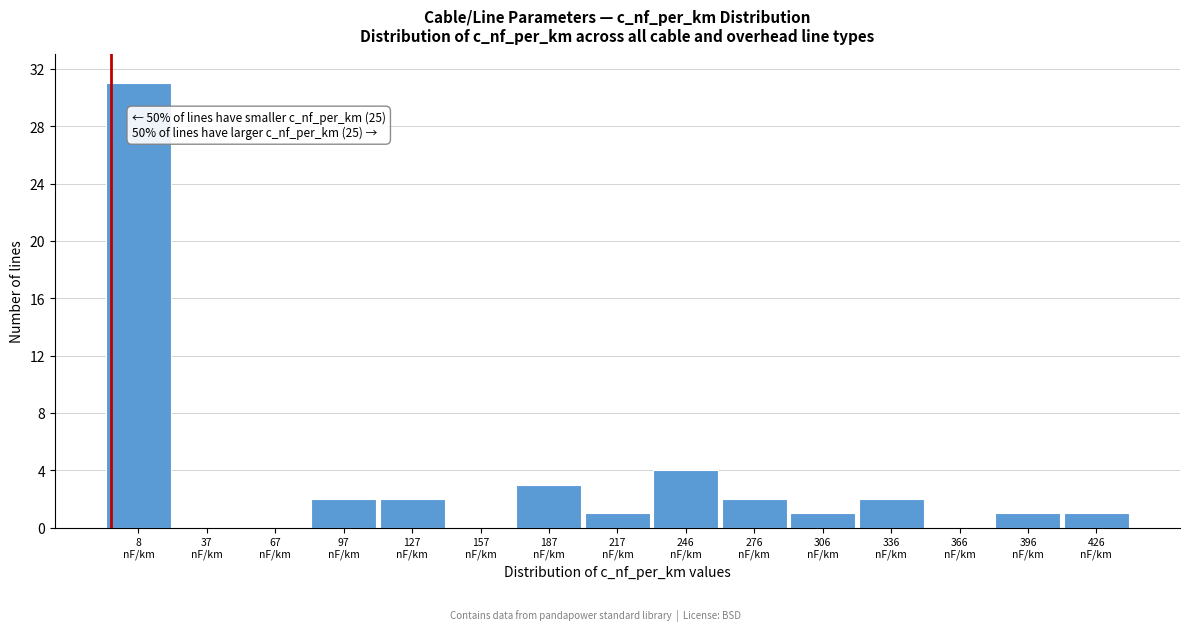

What is the sum of all values?

50